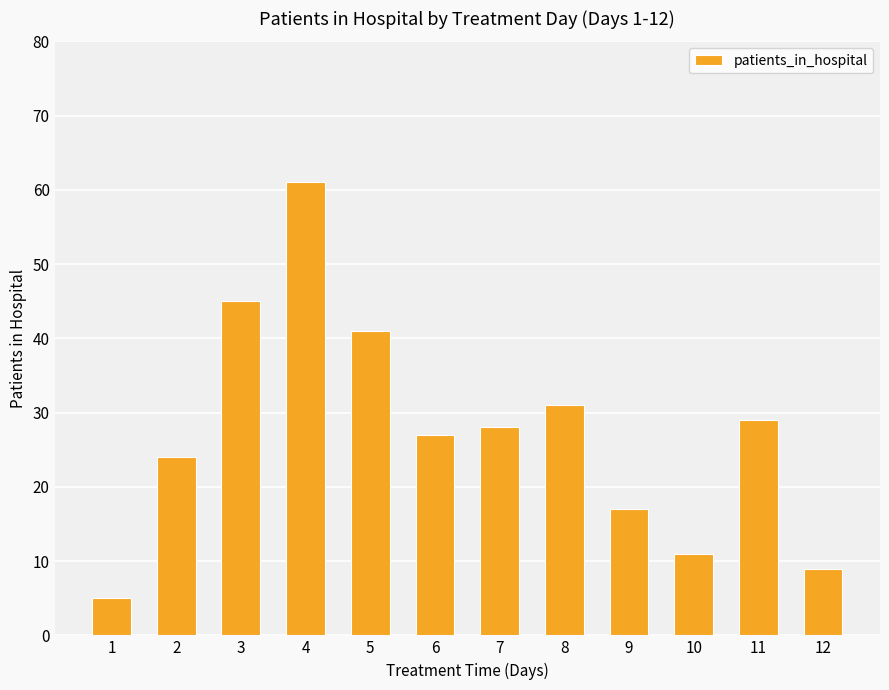

Which has a higher value, 5 or 9?

5